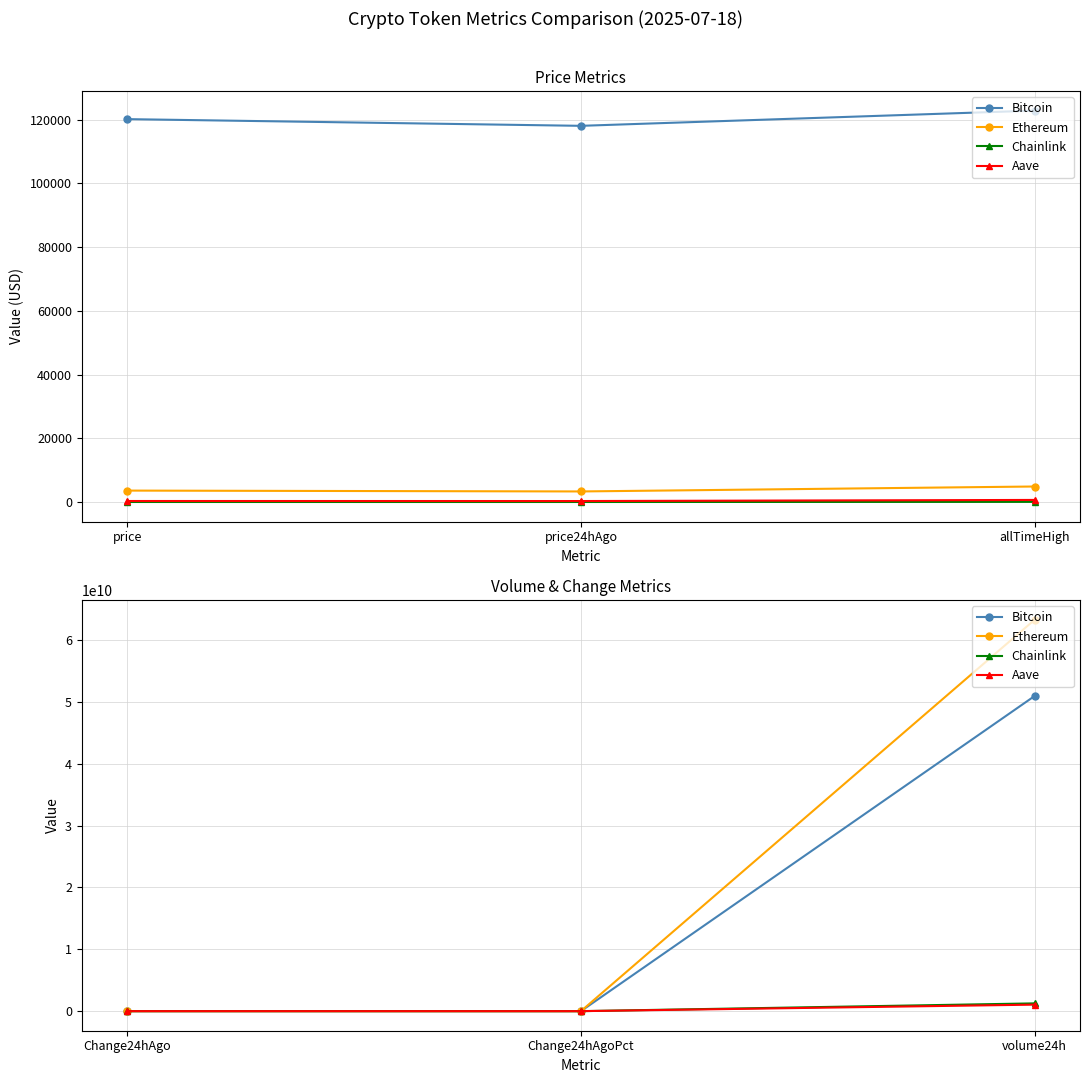

Reading left to right, what are all the values shown in this chart?

Bitcoin: 2101.0	0.0	50971310286.0
Ethereum: 268.5	0.1	63304287854.0
Chainlink: 2.3	0.1	1257512446.0
Aave: 9.4	0.0	1053386947.0